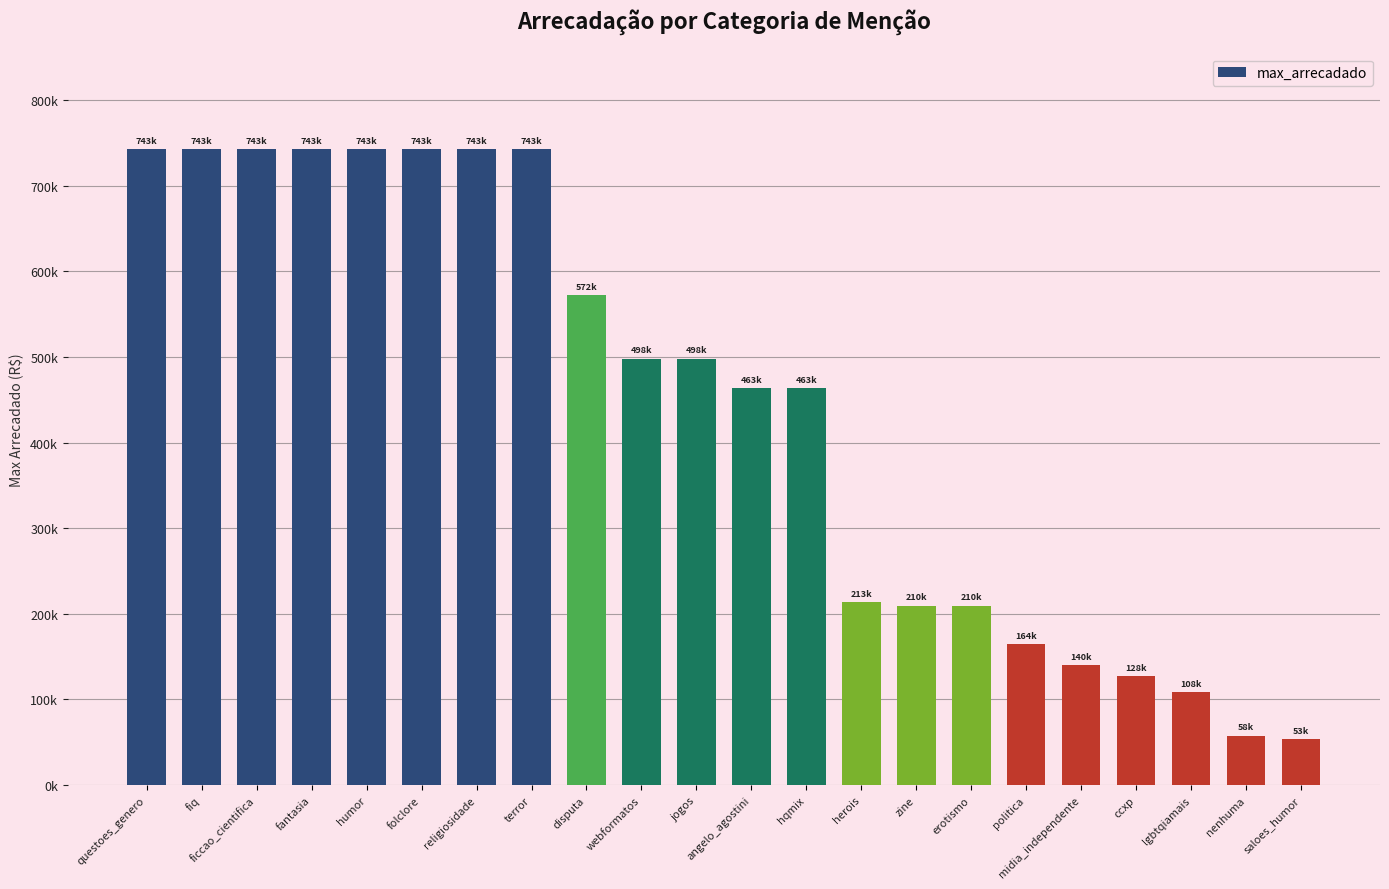

Reading left to right, transcribe all the data shown in this chart.

742785.0	742785.0	742785.0	742785.0	742785.0	742785.0	742785.0	742785.0	572341.7	497958.5	497958.5	463383.7	463383.7	213259.0	209611.2	209611.2	164489.5	140163.7	127554.2	108376.3	57696.1	53378.7